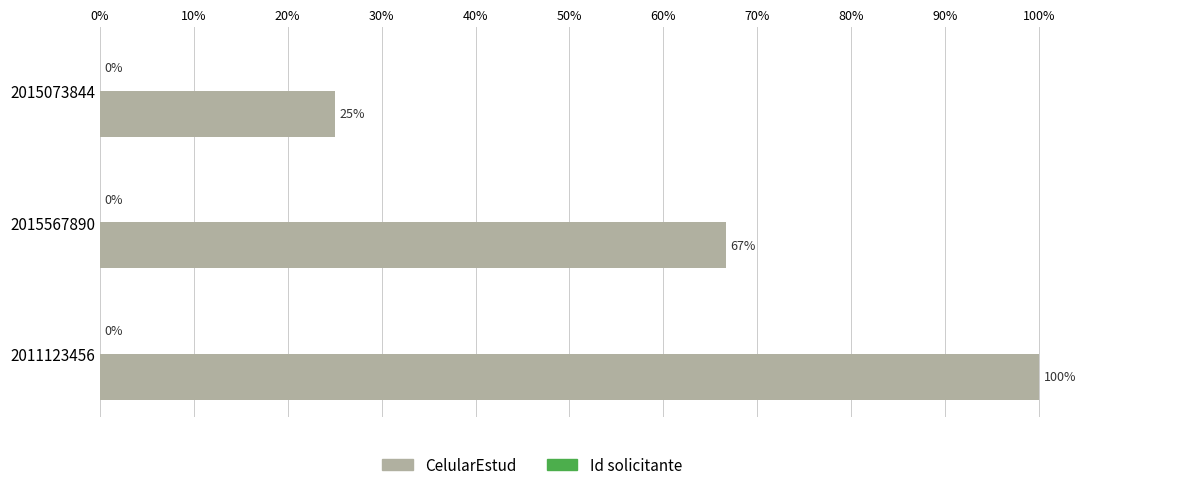

What is the sum of the CelularEstud values at 2015073844 and 2011123456?

125.0